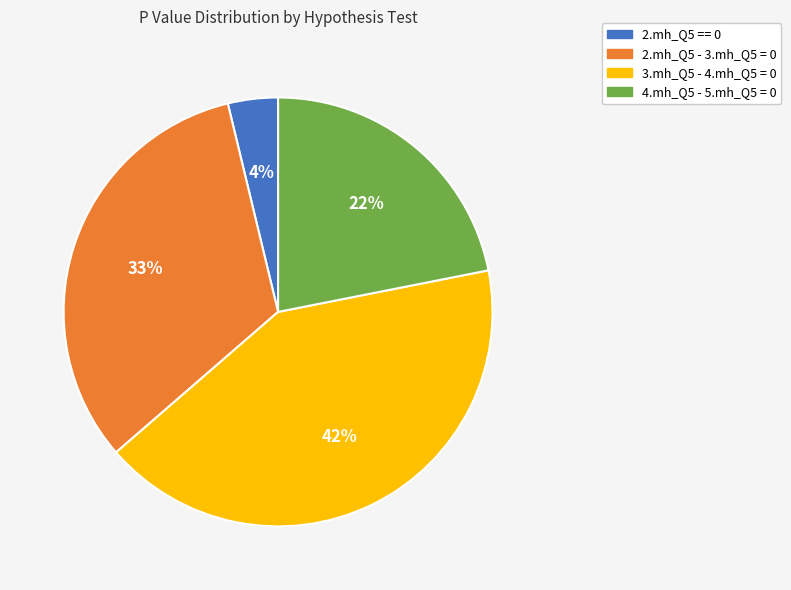

Is the sum of 4.mh_Q5 - 5.mh_Q5 = 0 and 3.mh_Q5 - 4.mh_Q5 = 0 greater than half?

Yes